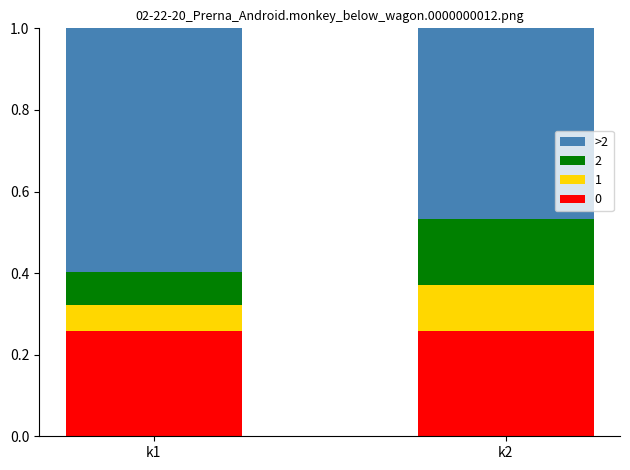

What is the total value across all series at k1?

1.0